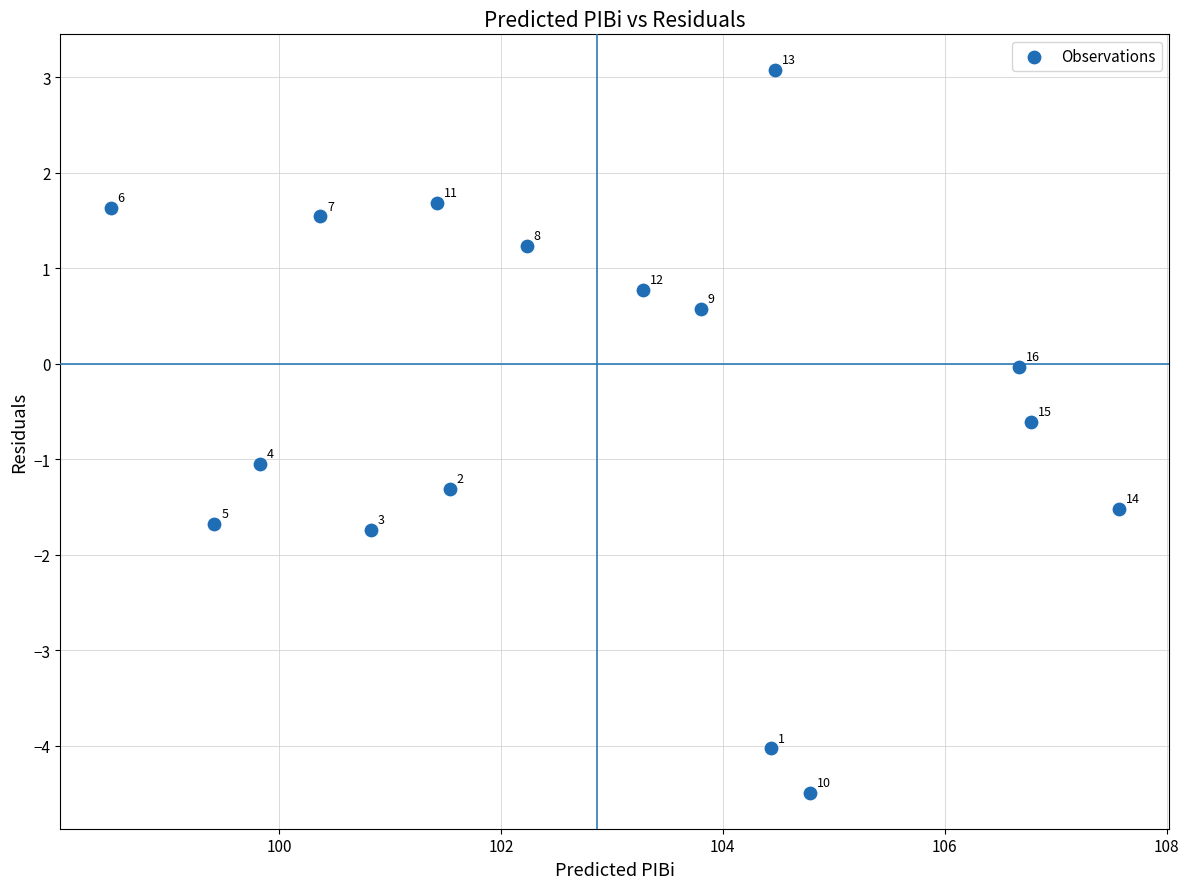

What is the range of X values (max minus min)?

9.1